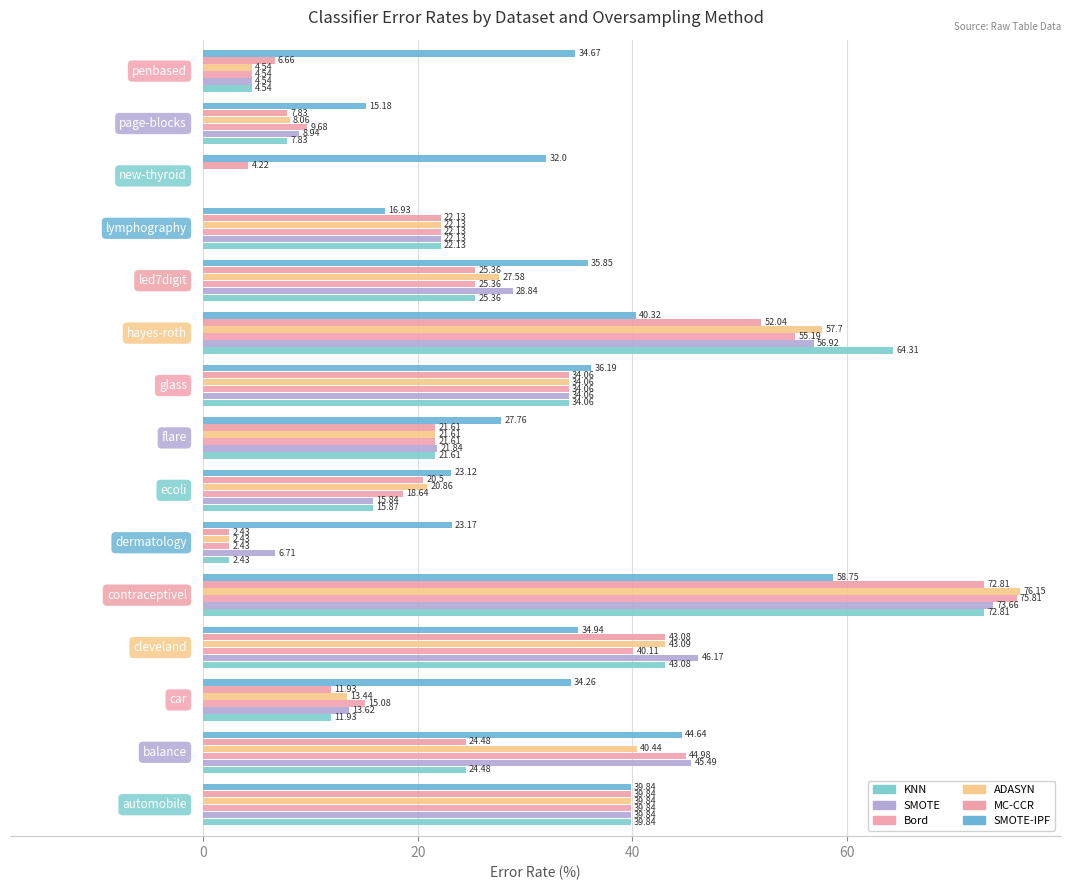

What is the maximum value for SMOTE?

73.7